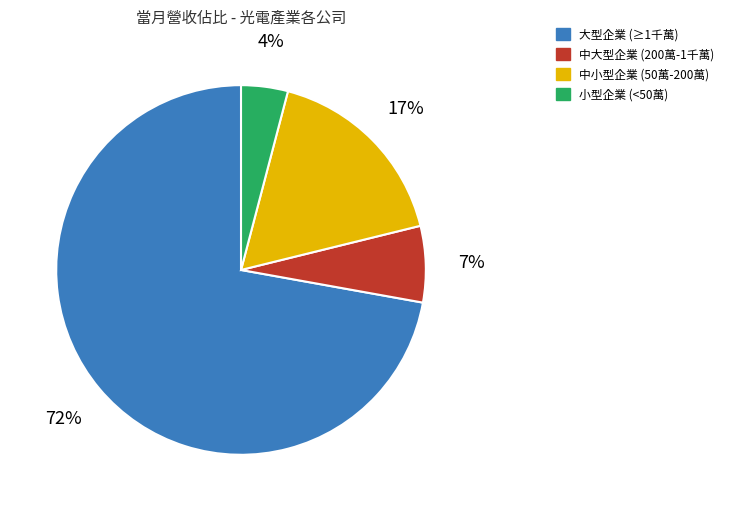

Between 中大型企業 (200萬-1千萬) and 小型企業 (<50萬), which is larger?

中大型企業 (200萬-1千萬)